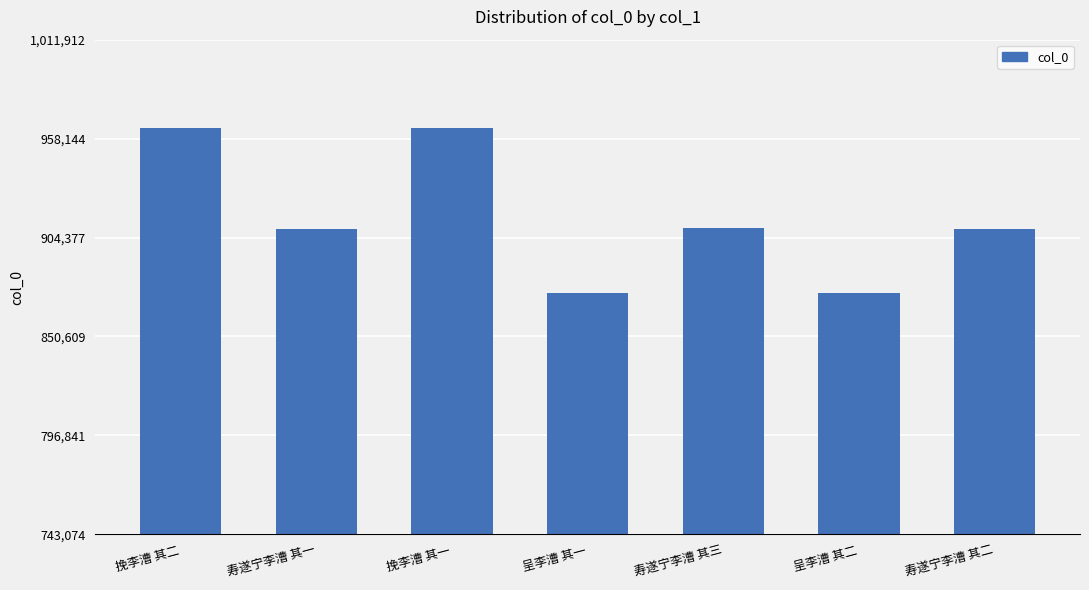

How many bars are there in total?

7